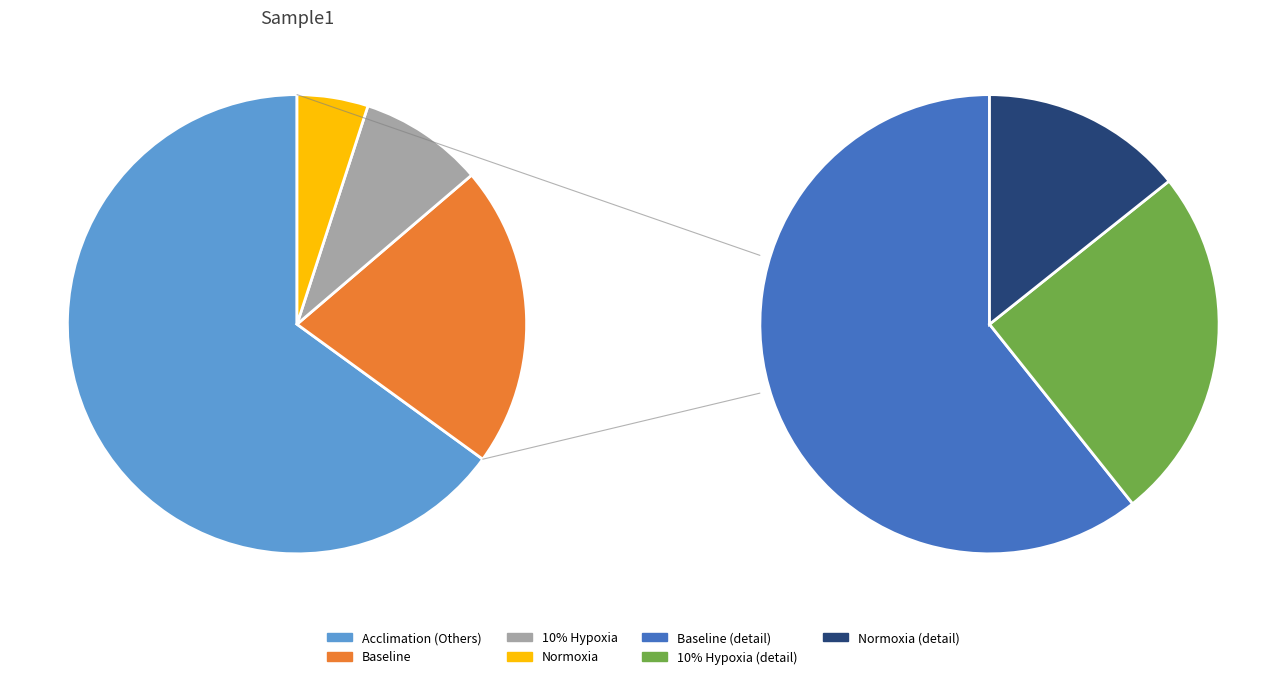

What percentage is NOT represented by 10% Hypoxia?

91.2%